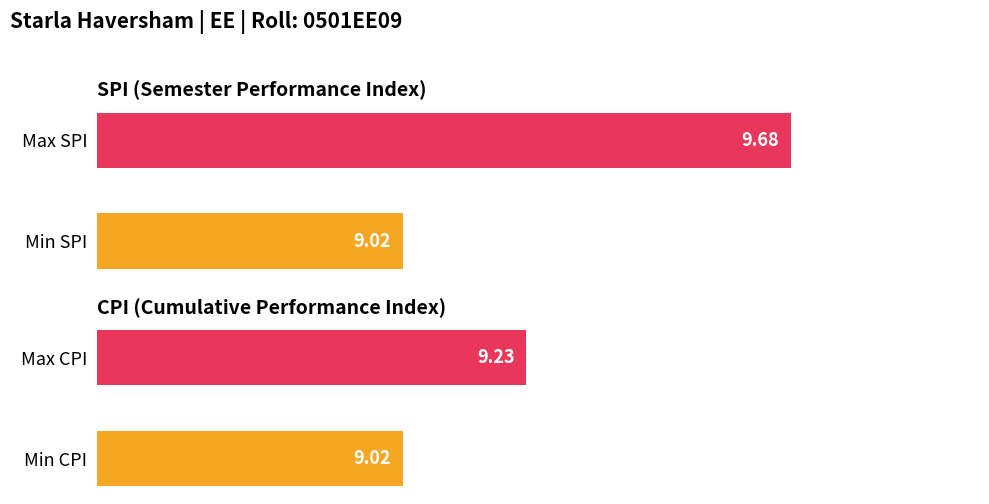

Count the number of data series in this chart.

2